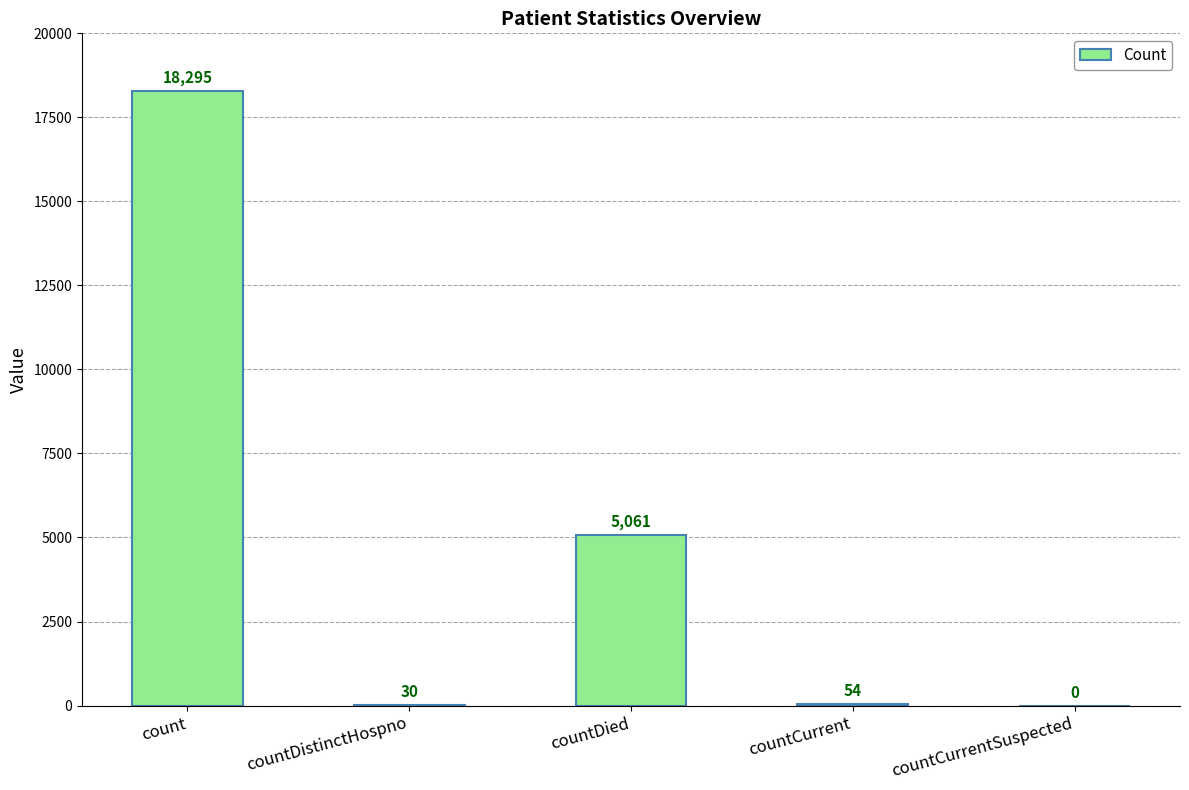

What is the sum of the values at countCurrentSuspected and count?

18295